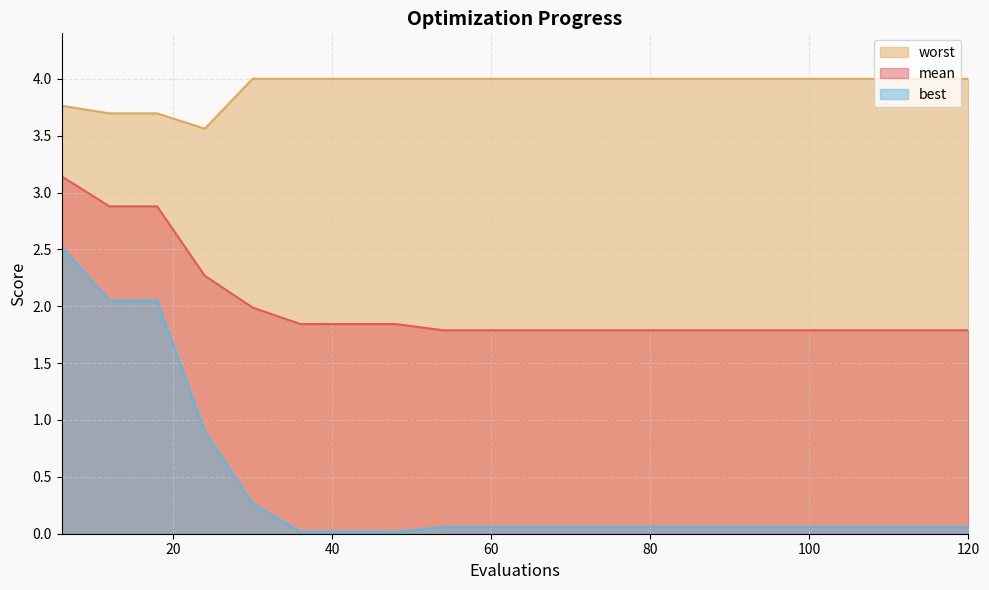

Reading left to right, what are all the values shown in this chart?

mean: 3.1	2.9	2.9	2.3	2.0	1.8	1.8	1.8	1.8	1.8	1.8	1.8	1.8	1.8	1.8	1.8	1.8	1.8	1.8	1.8
best: 2.5	2.1	2.1	0.9	0.3	0.0	0.0	0.0	0.1	0.1	0.1	0.1	0.1	0.1	0.1	0.1	0.1	0.1	0.1	0.1
worst: 3.8	3.7	3.7	3.6	4.0	4.0	4.0	4.0	4.0	4.0	4.0	4.0	4.0	4.0	4.0	4.0	4.0	4.0	4.0	4.0